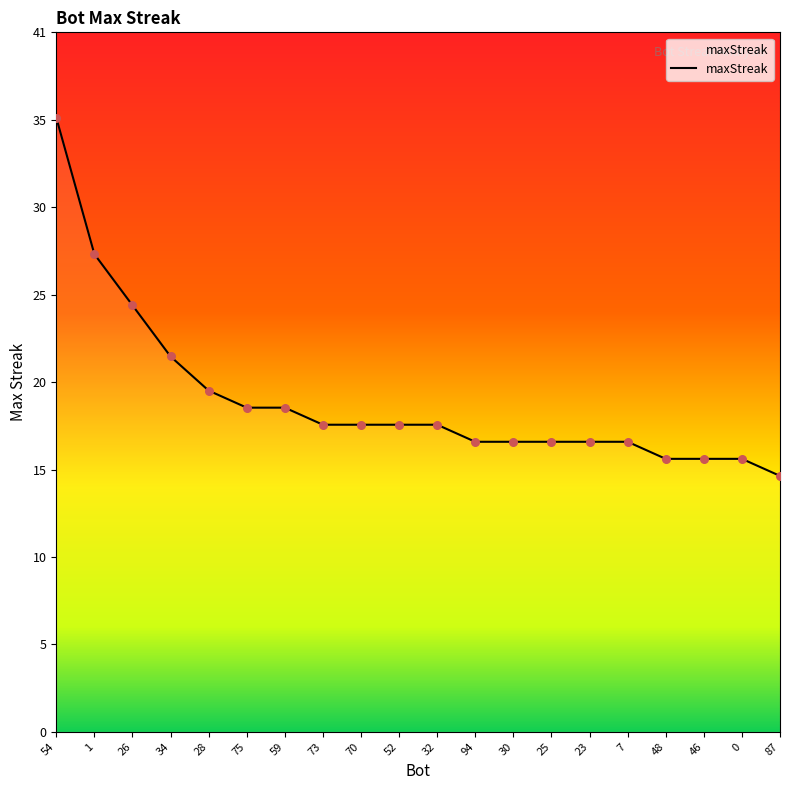

Between 25 and 30, which is larger?

25